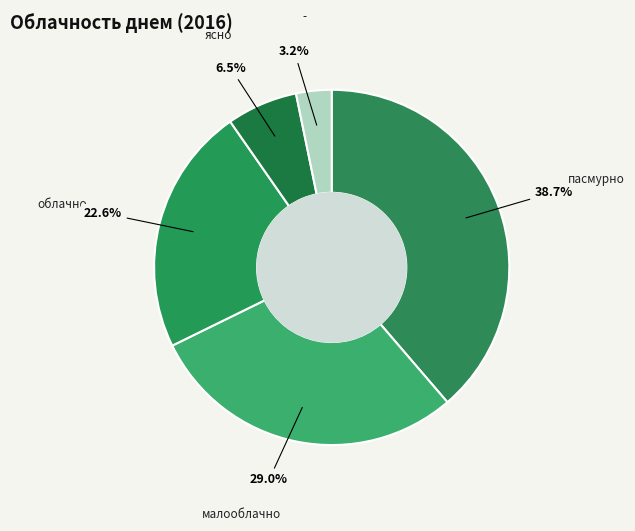

What percentage do ясно and пасмурно together represent?

45.2%